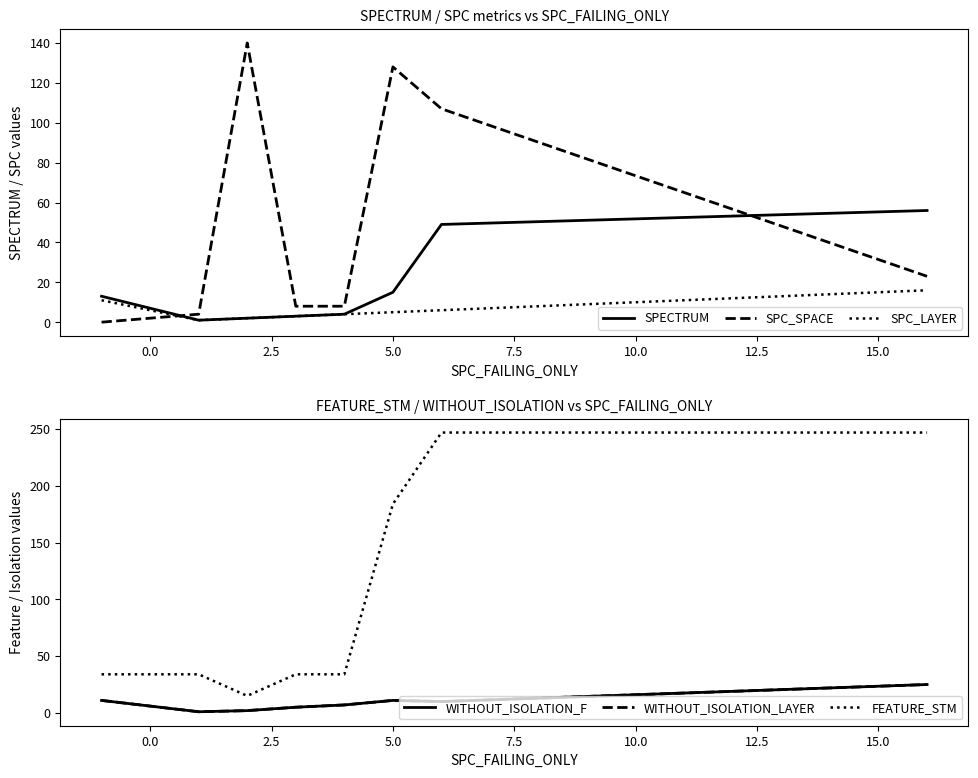

What is the difference between the maximum and minimum values in the SPECTRUM series?

55